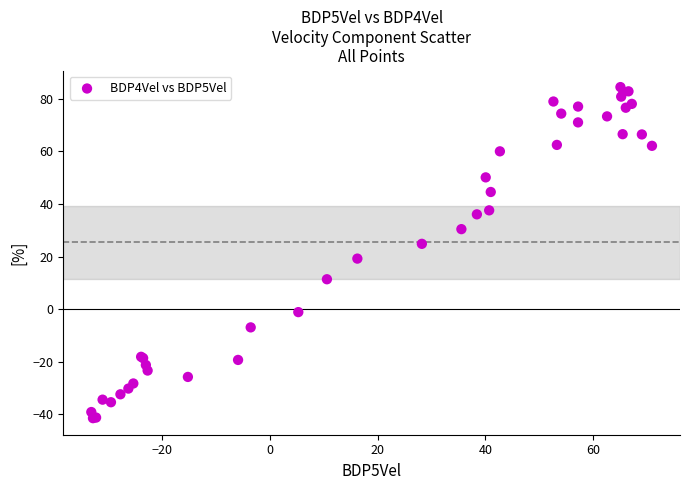

What Y value in the scatter plot is closest to 21?

19.3